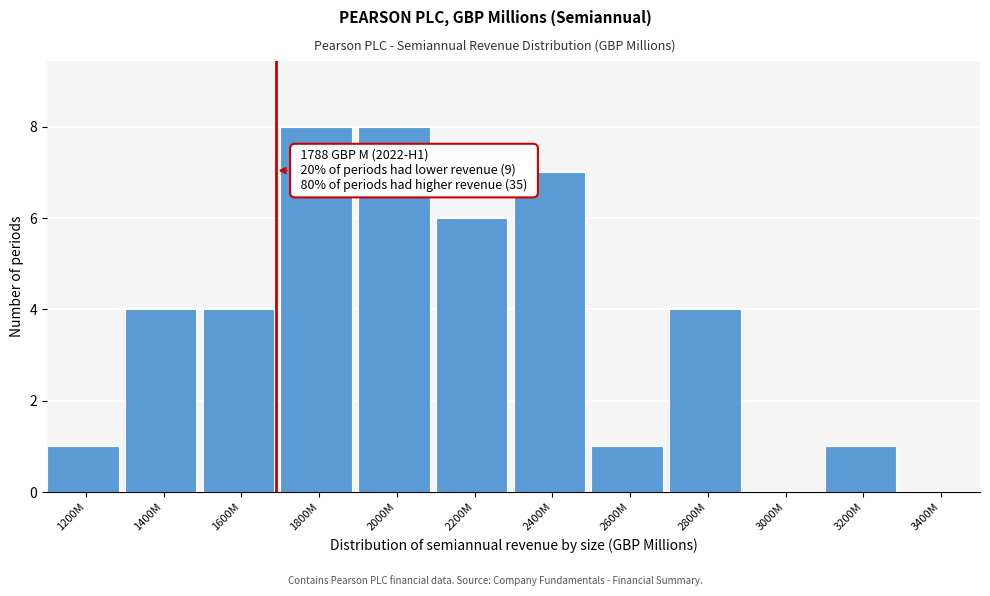

Reading right to left, transcribe all the data shown in this chart.

3400M=0	3200M=1	3000M=0	2800M=4	2600M=1	2400M=7	2200M=6	2000M=8	1800M=8	1600M=4	1400M=4	1200M=1